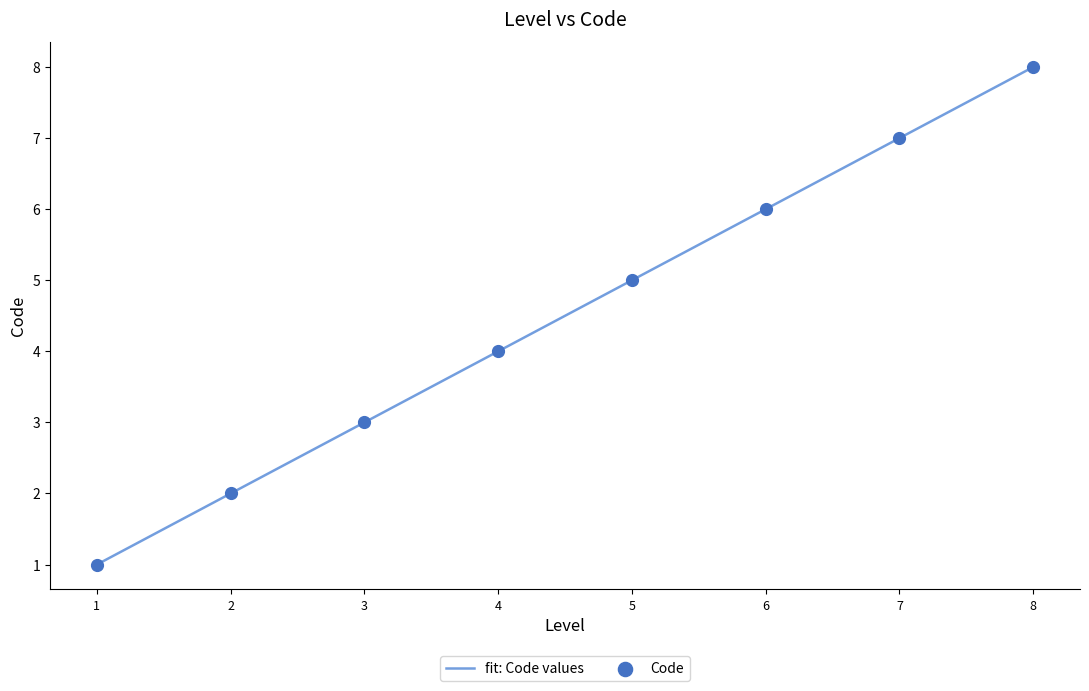

What is the change in value from 7 to 8?

+1